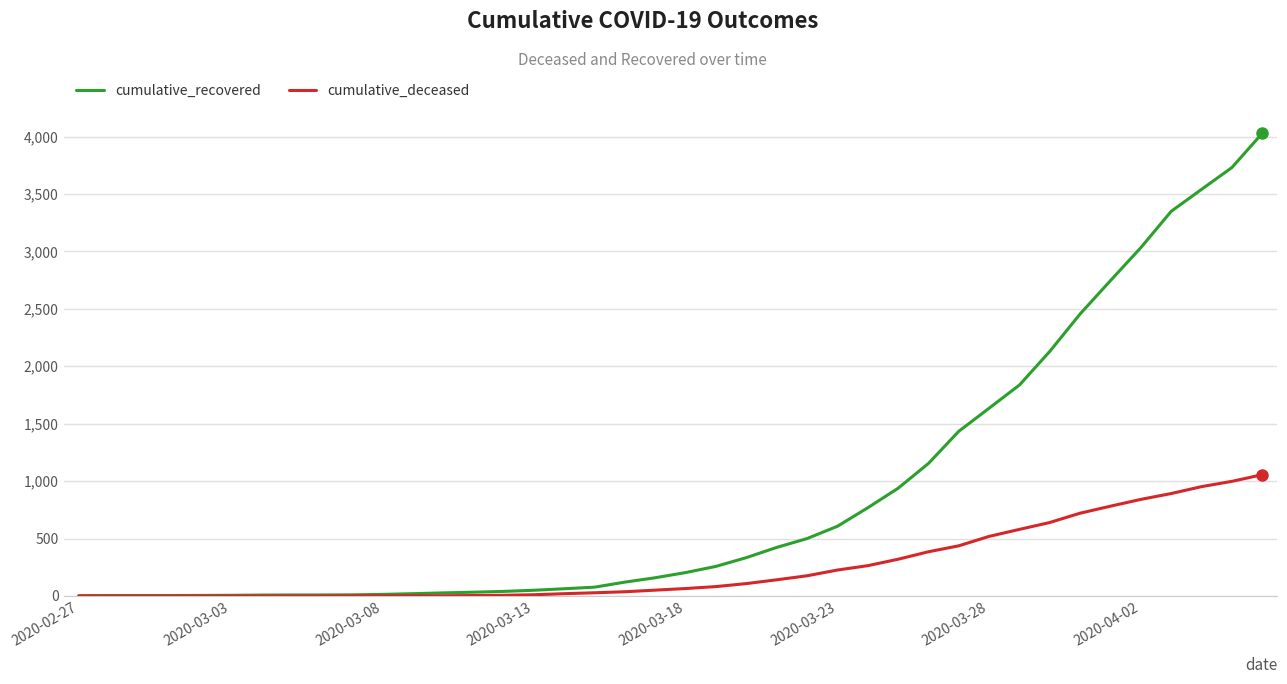

List the series in order of their peak value, highest first.

cumulative_recovered, cumulative_deceased